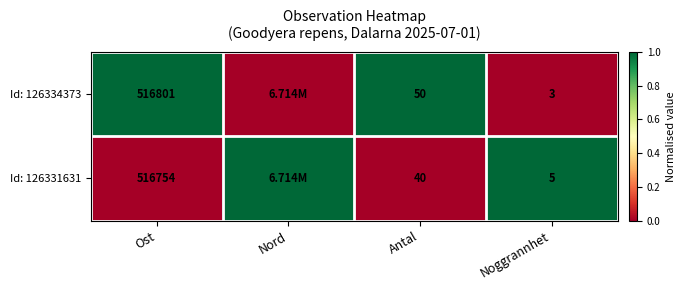

Which series changed the most between Antal and Noggrannhet?

Id: 126334373